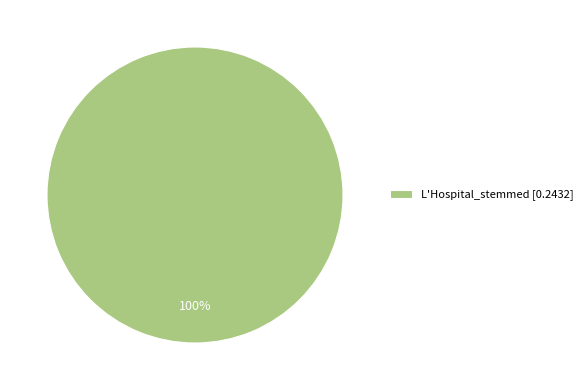

Rank the categories by value from lowest to highest.

L'Hospital_stemmed [0.2432]